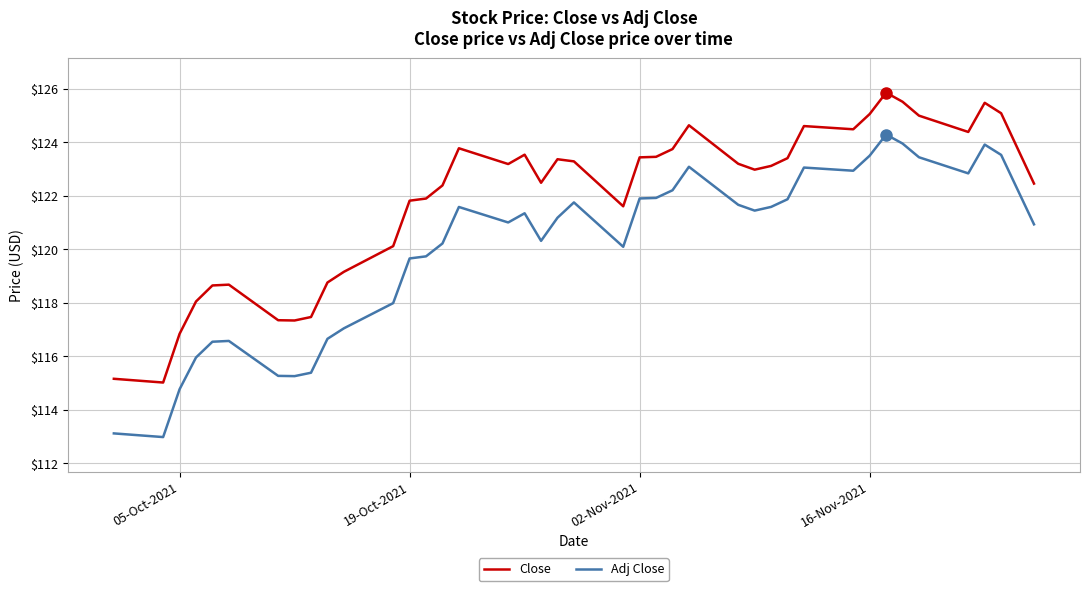

What is the minimum value shown in the chart?

113.0